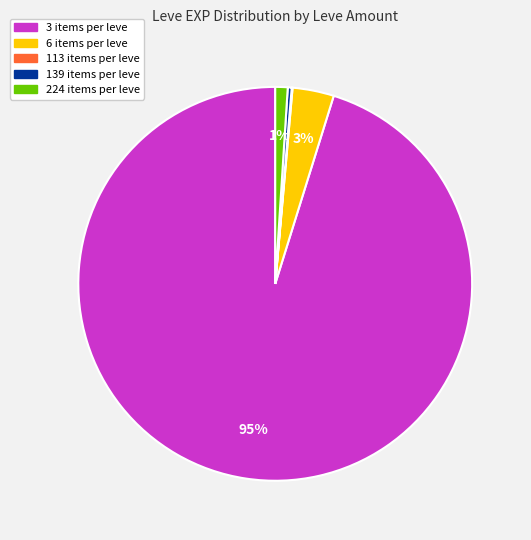

Is there a majority slice in this chart?

Yes